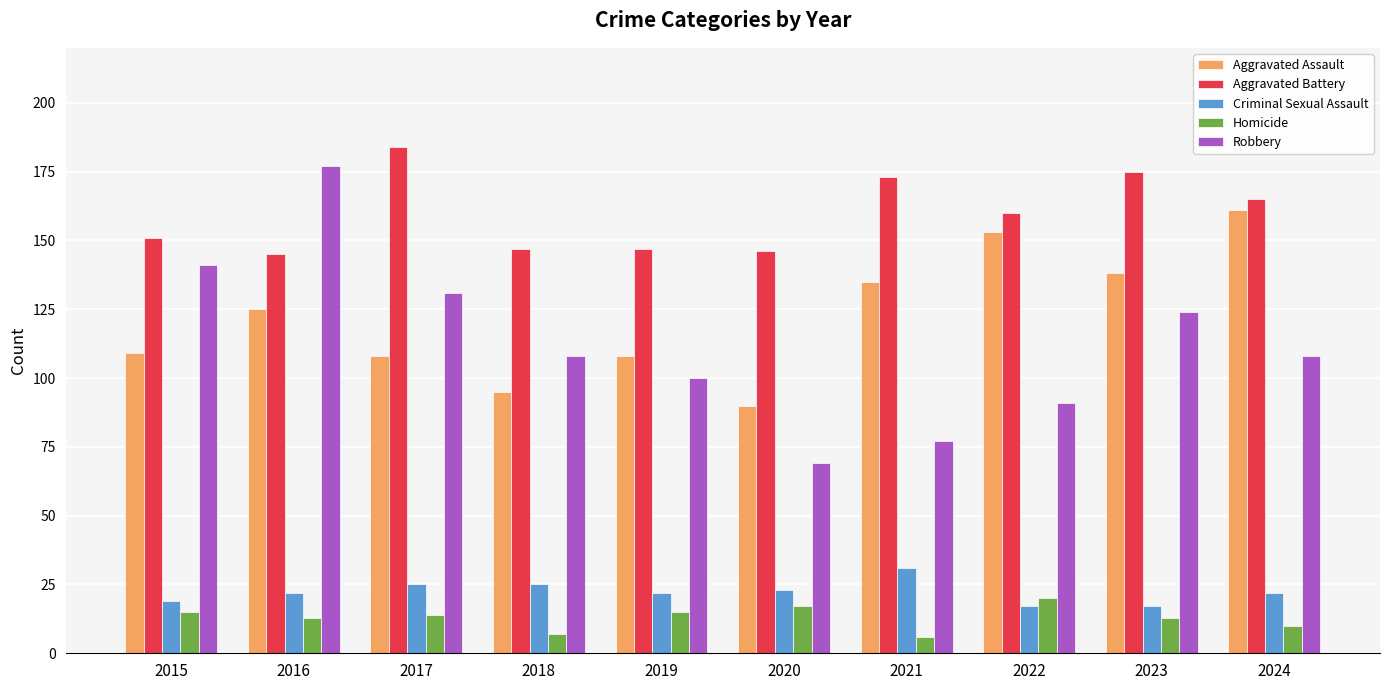

What is the difference between the maximum and minimum values in the Robbery series?

108